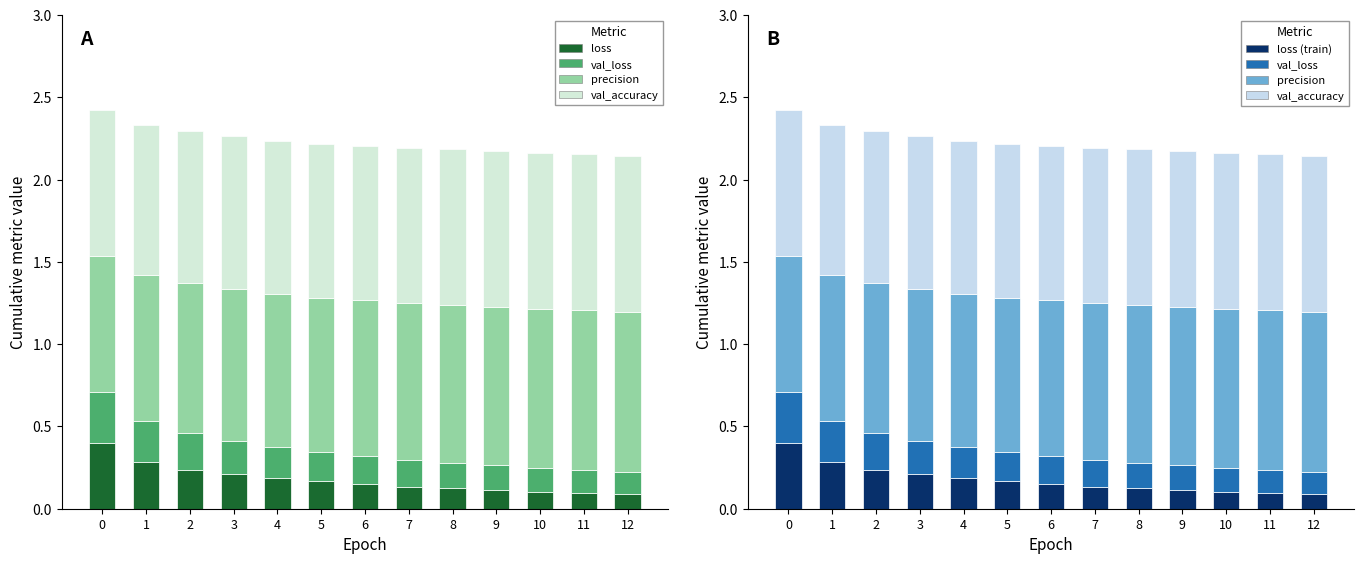

Is it true that loss equals 0.1 at 11?

True